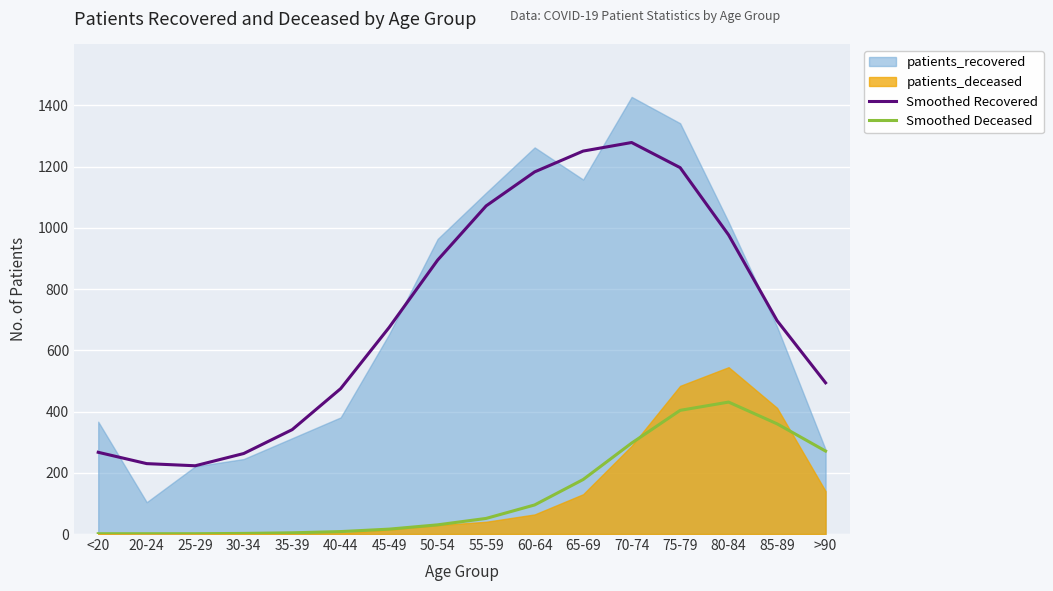

True or false: Smoothed Deceased has more than 1 interior local peaks.

False